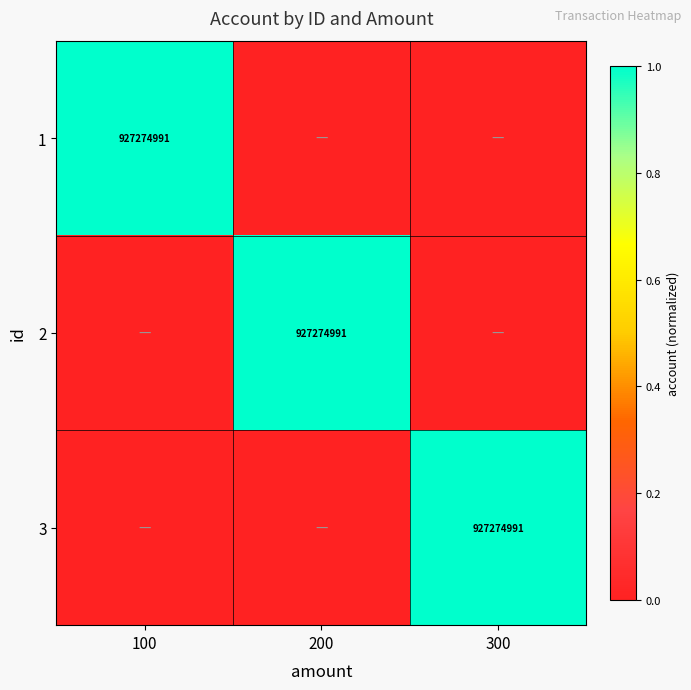

The value of 2 at 200 is 1592973884. True or false?

False